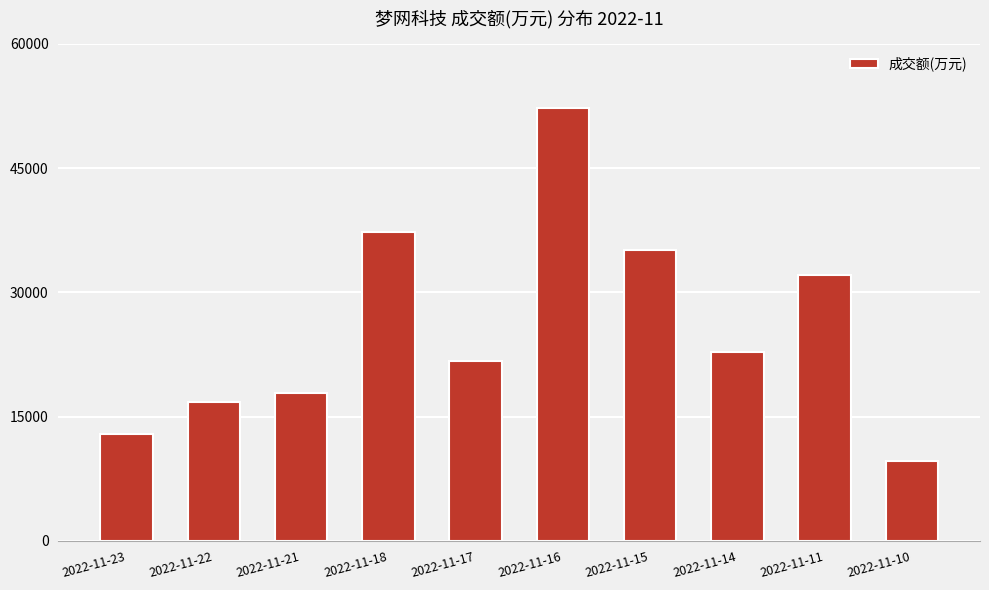

The value at 2022-11-15 is 35099. True or false?

True